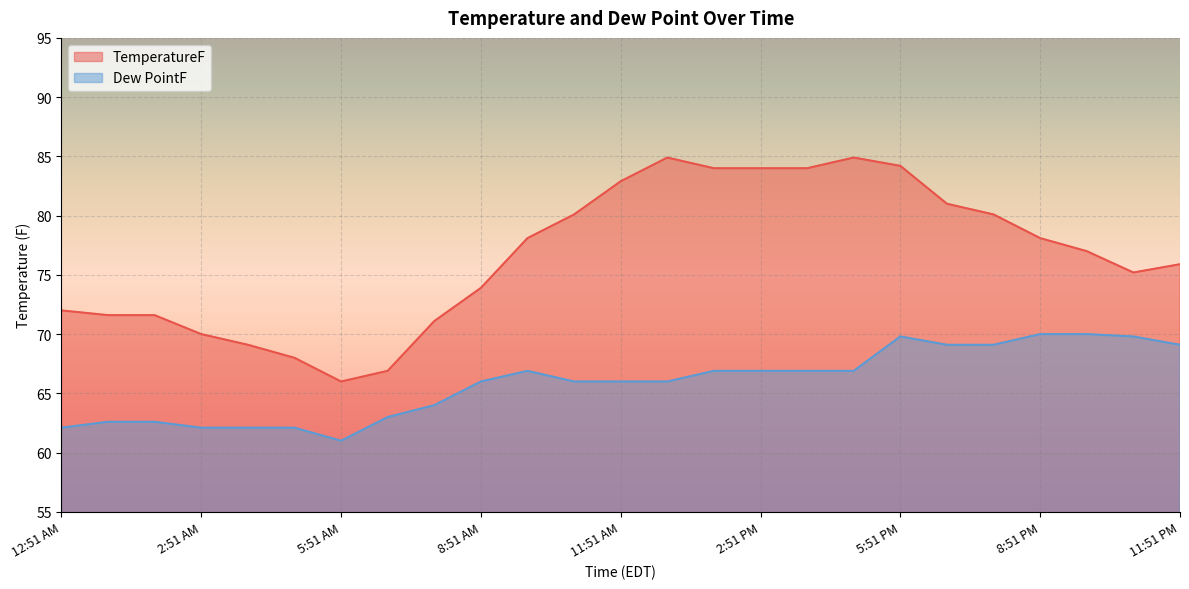

What is the label of the 2nd point from the right?

10:51 PM